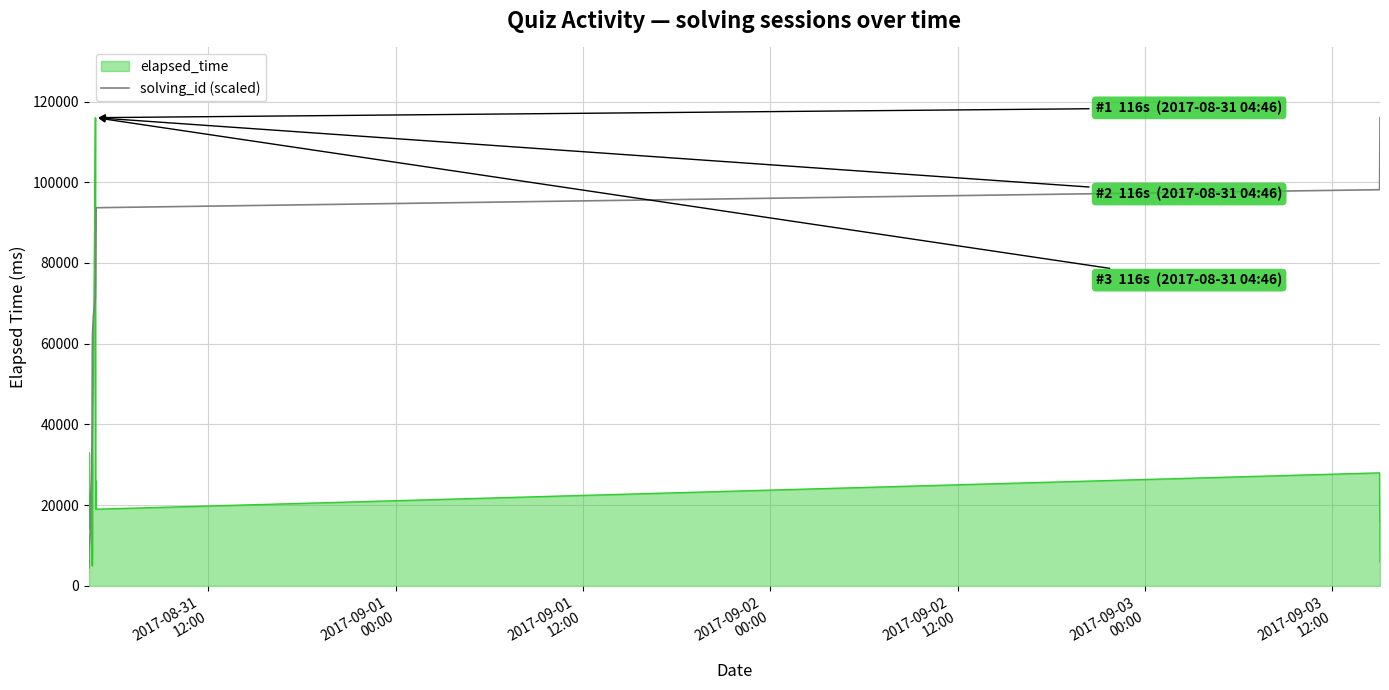

How many data points are less than 58000?

20